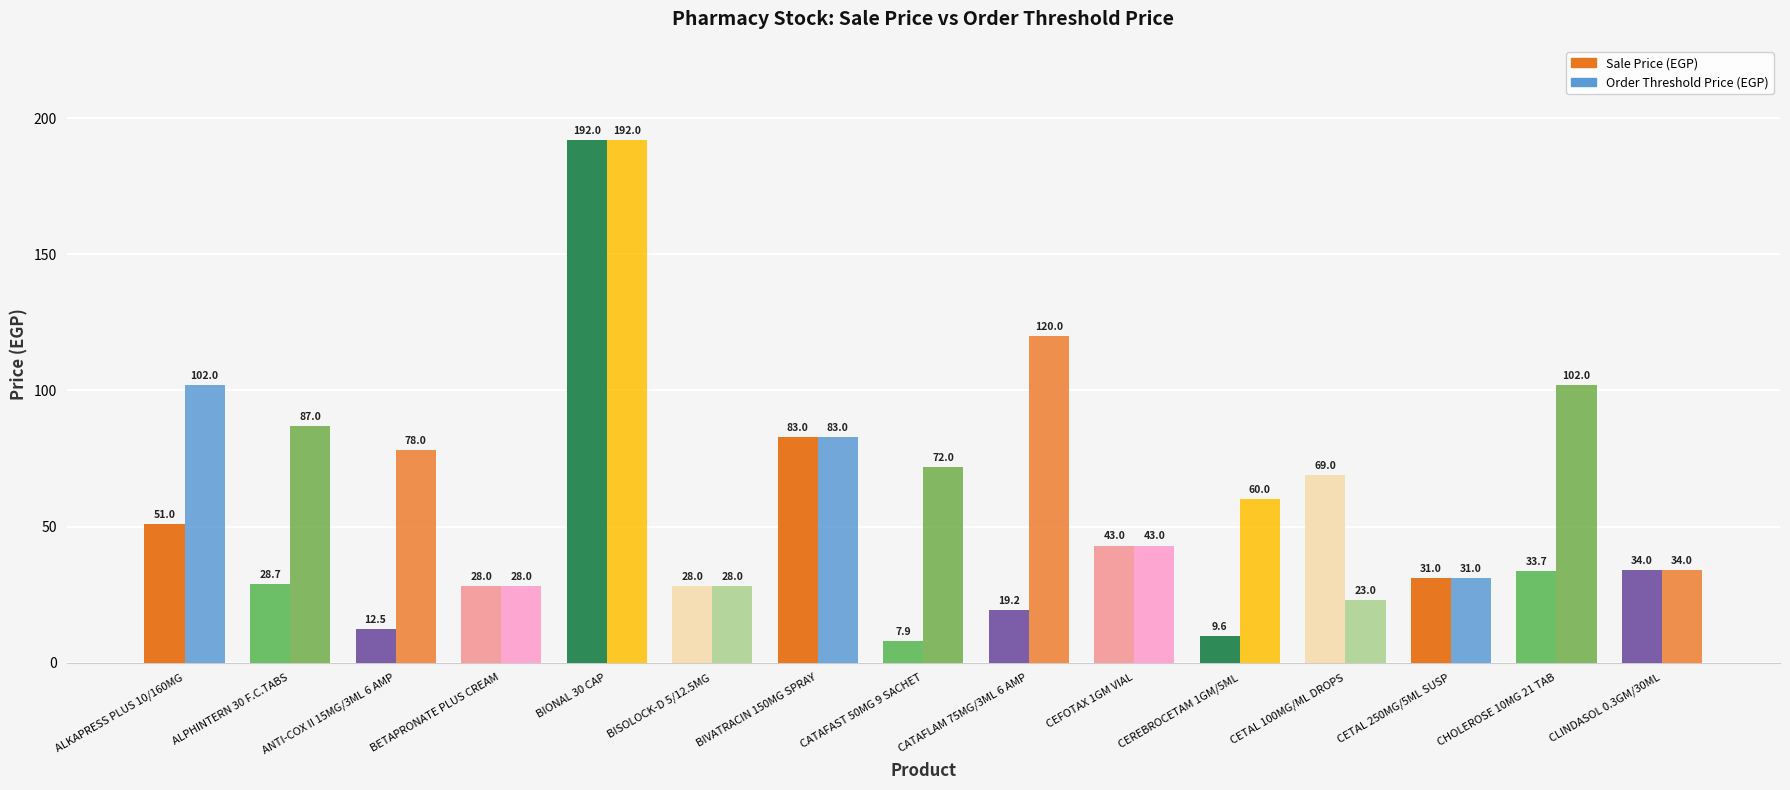

Is it true that Order Threshold Price (EGP) equals 32.7 at ALPHINTERN 30 F.C.TABS?

False